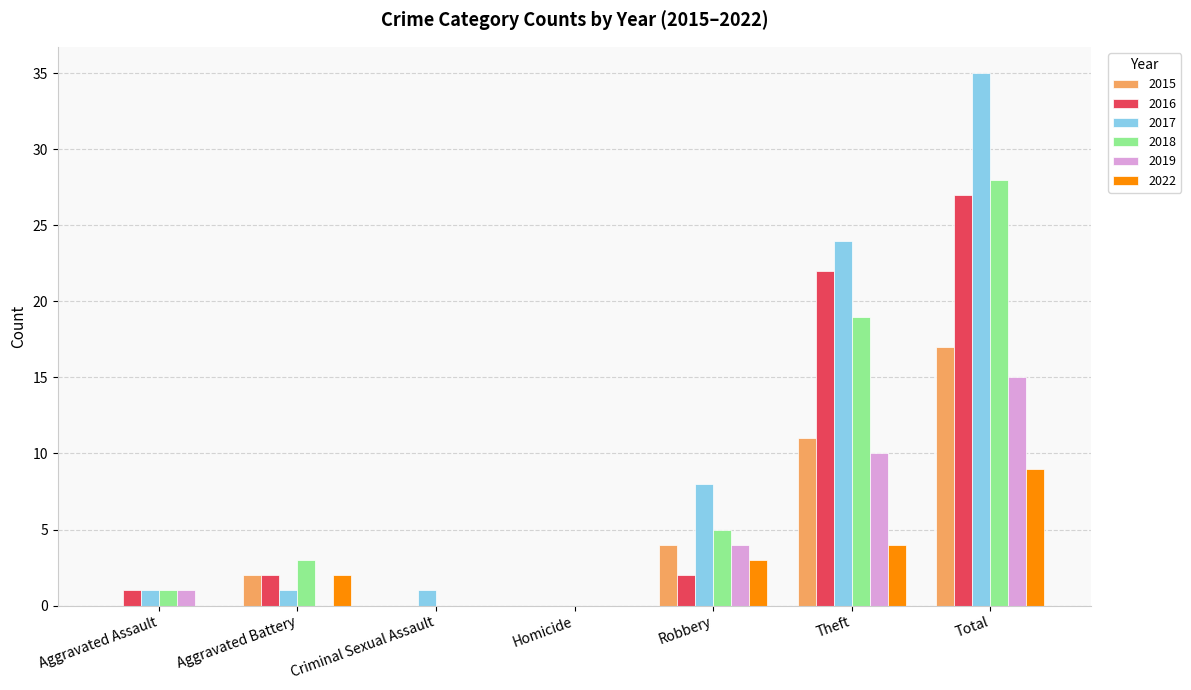

How many data points does each series have?

7